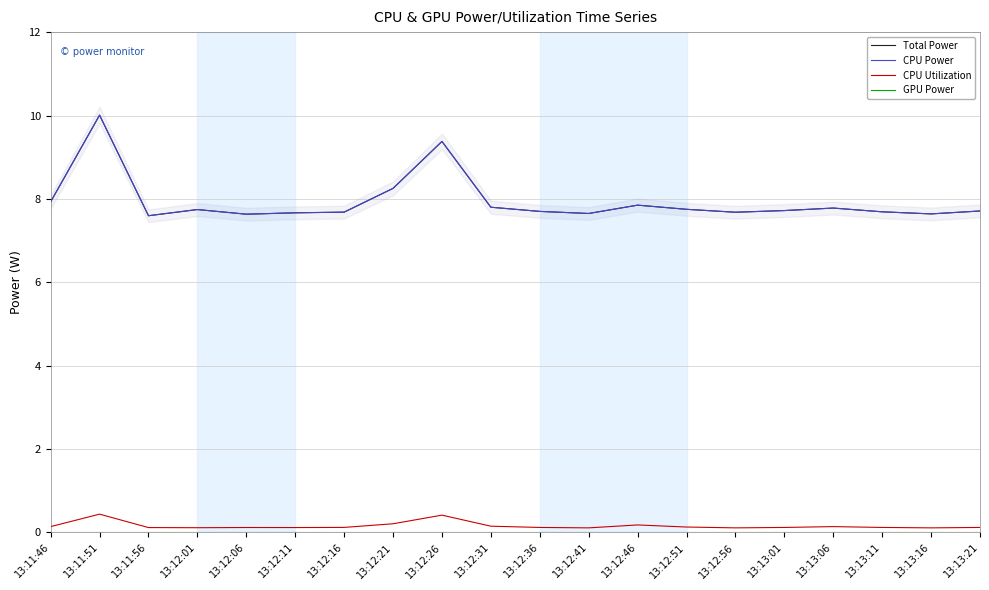

Where is GPU Power nearest to the value 0?

13:11:46